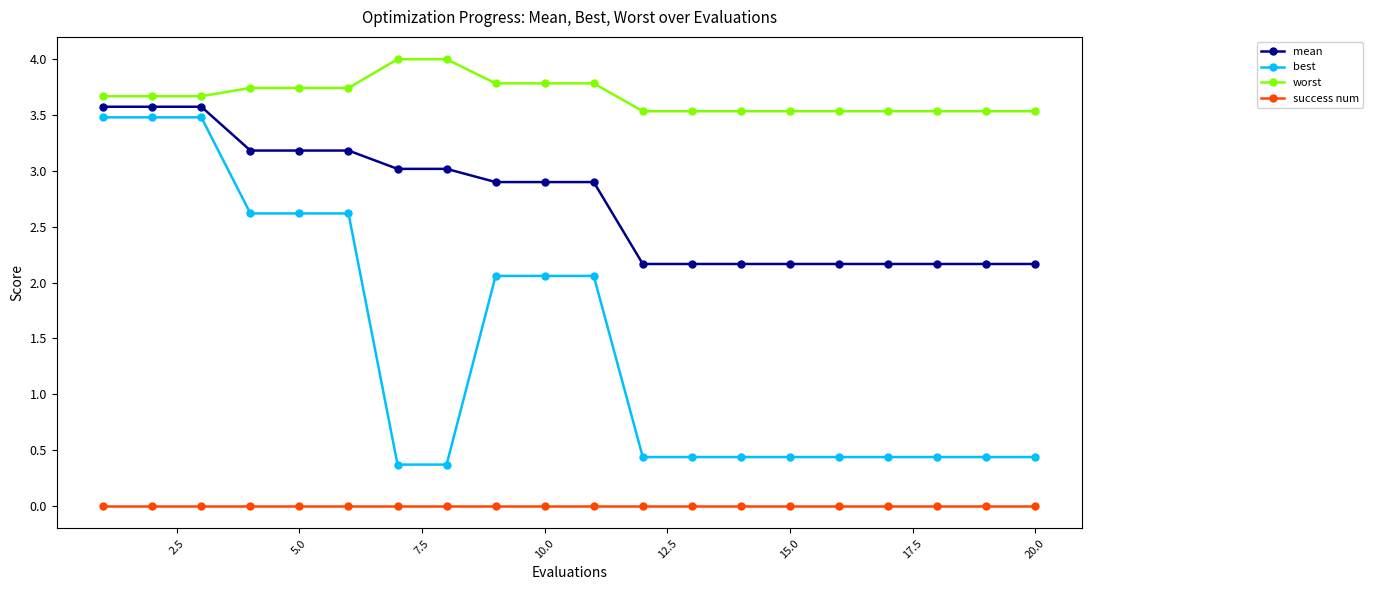

True or false: mean and worst cross at least once.

False